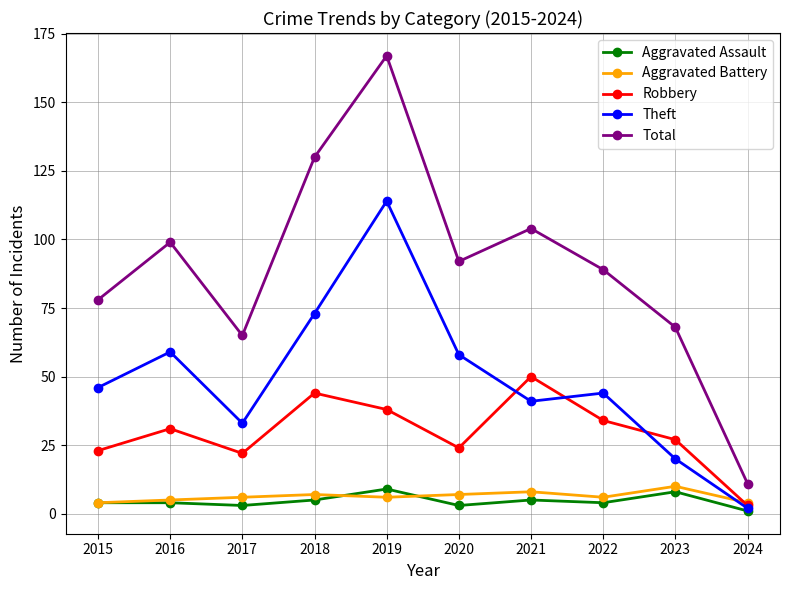

In Robbery, how many points are higher than both neighbors (excluding endpoints)?

3